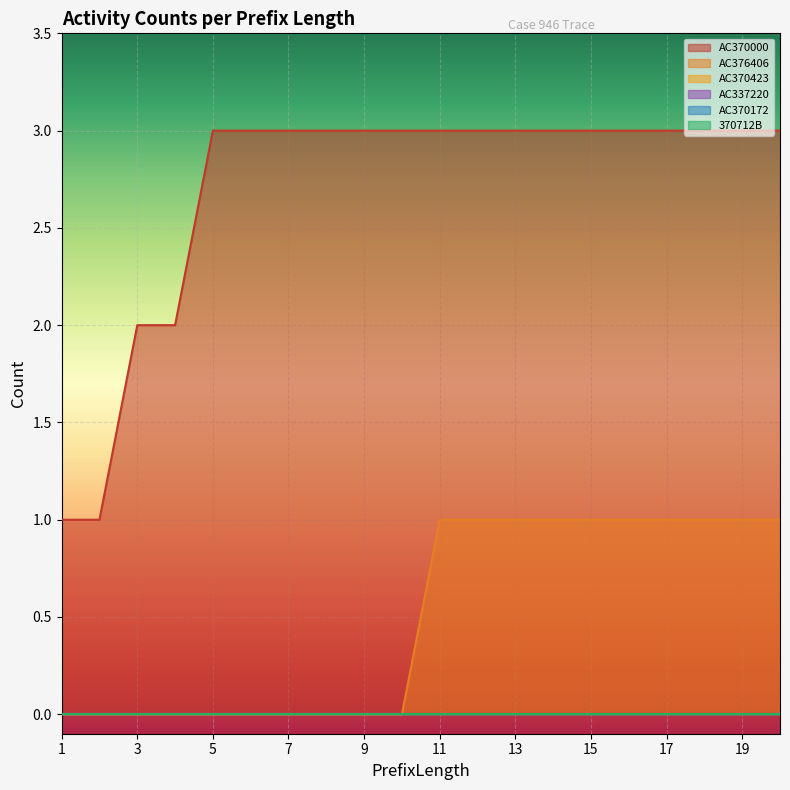

Reading left to right, transcribe all the data shown in this chart.

AC370000: 1=1	2=1	3=2	4=2	5=3	6=3	7=3	8=3	9=3	10=3	11=3	12=3	13=3	14=3	15=3	16=3	17=3	18=3	19=3	20=3
AC376406: 1=0	2=0	3=0	4=0	5=0	6=0	7=0	8=0	9=0	10=0	11=1	12=1	13=1	14=1	15=1	16=1	17=1	18=1	19=1	20=1
AC370423: 1=0	2=0	3=0	4=0	5=0	6=0	7=0	8=0	9=0	10=0	11=0	12=0	13=0	14=0	15=0	16=0	17=0	18=0	19=0	20=0
AC337220: 1=0	2=0	3=0	4=0	5=0	6=0	7=0	8=0	9=0	10=0	11=0	12=0	13=0	14=0	15=0	16=0	17=0	18=0	19=0	20=0
AC370172: 1=0	2=0	3=0	4=0	5=0	6=0	7=0	8=0	9=0	10=0	11=0	12=0	13=0	14=0	15=0	16=0	17=0	18=0	19=0	20=0
370712B: 1=0	2=0	3=0	4=0	5=0	6=0	7=0	8=0	9=0	10=0	11=0	12=0	13=0	14=0	15=0	16=0	17=0	18=0	19=0	20=0